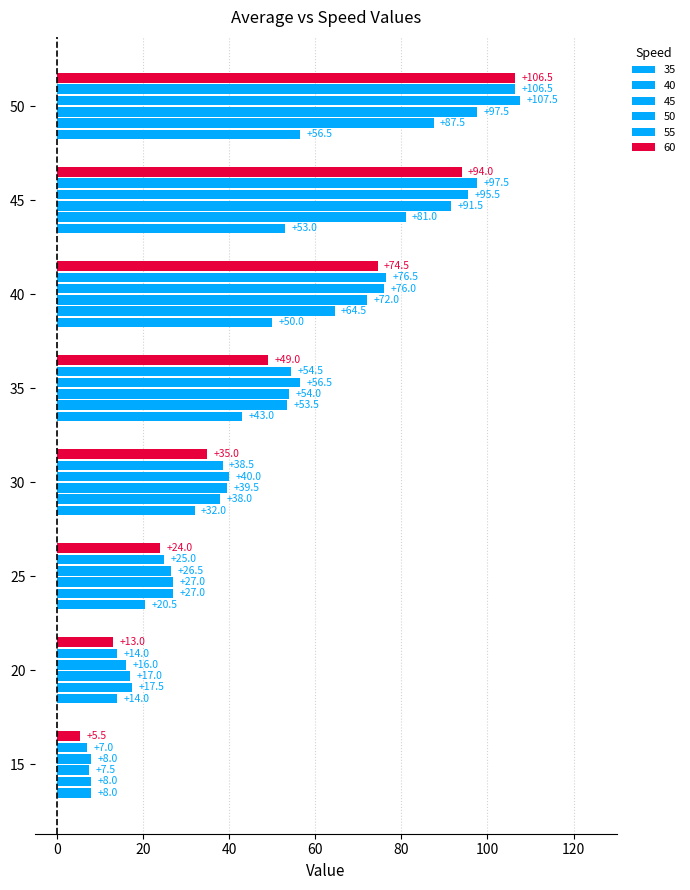

How many values in the 50 series exceed 56?

4